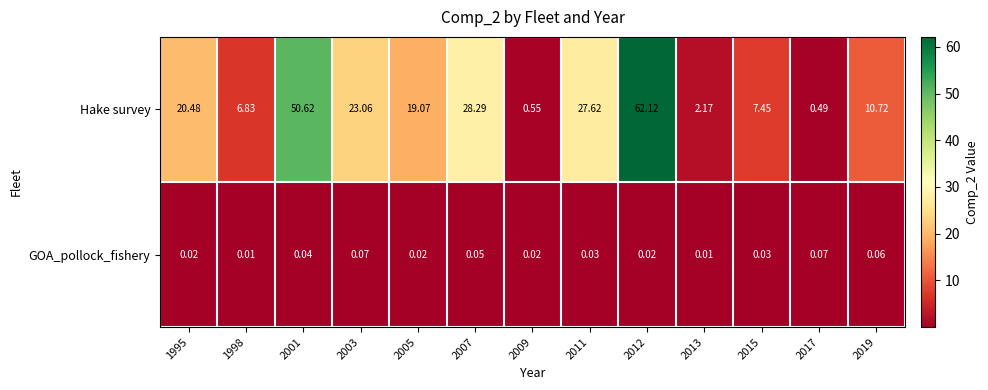

At which category does the chart reach its peak across all series?

2012